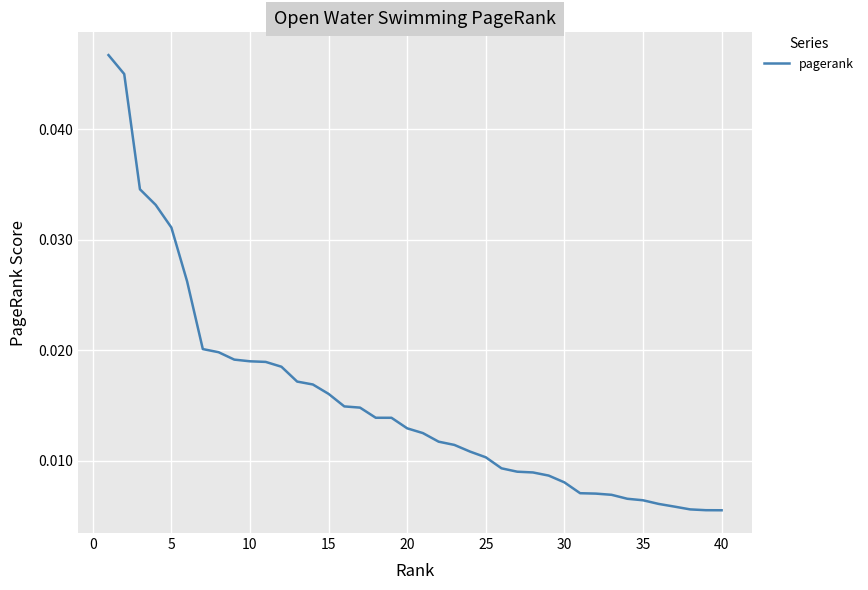

How many lines are shown in the chart?

1